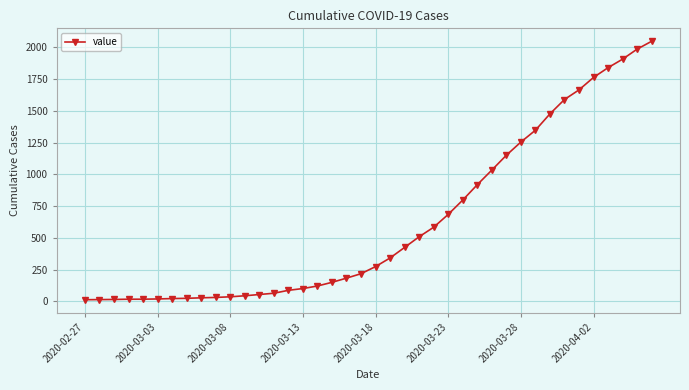

What is the average value?

622